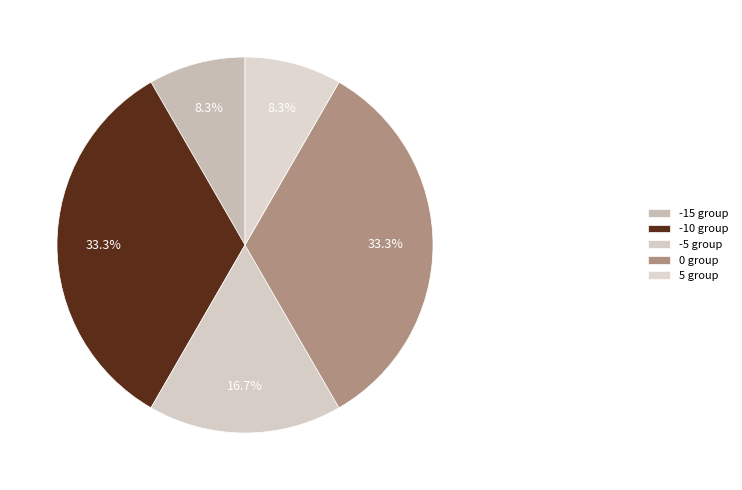

Which category has the smallest portion of the pie?

5